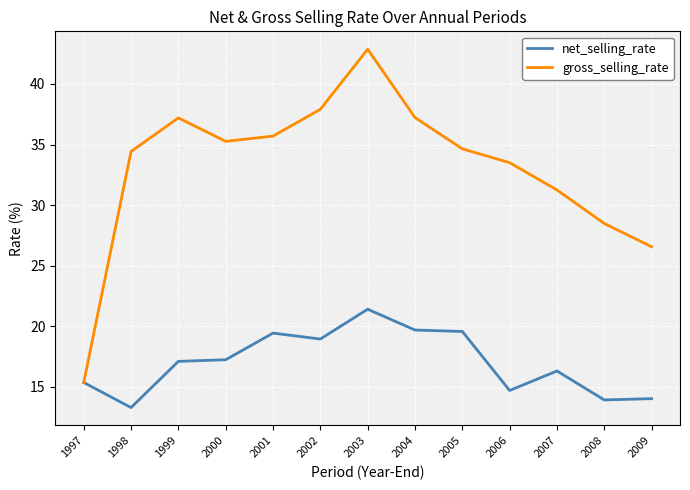

What is the sum of the gross_selling_rate values at 2005 and 2009?

61.2